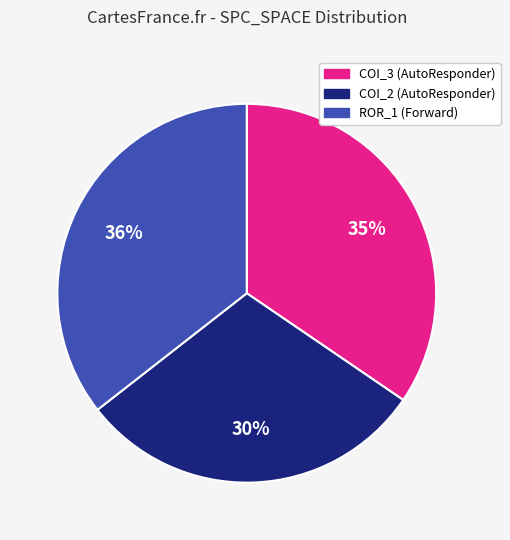

Is there a majority slice in this chart?

No